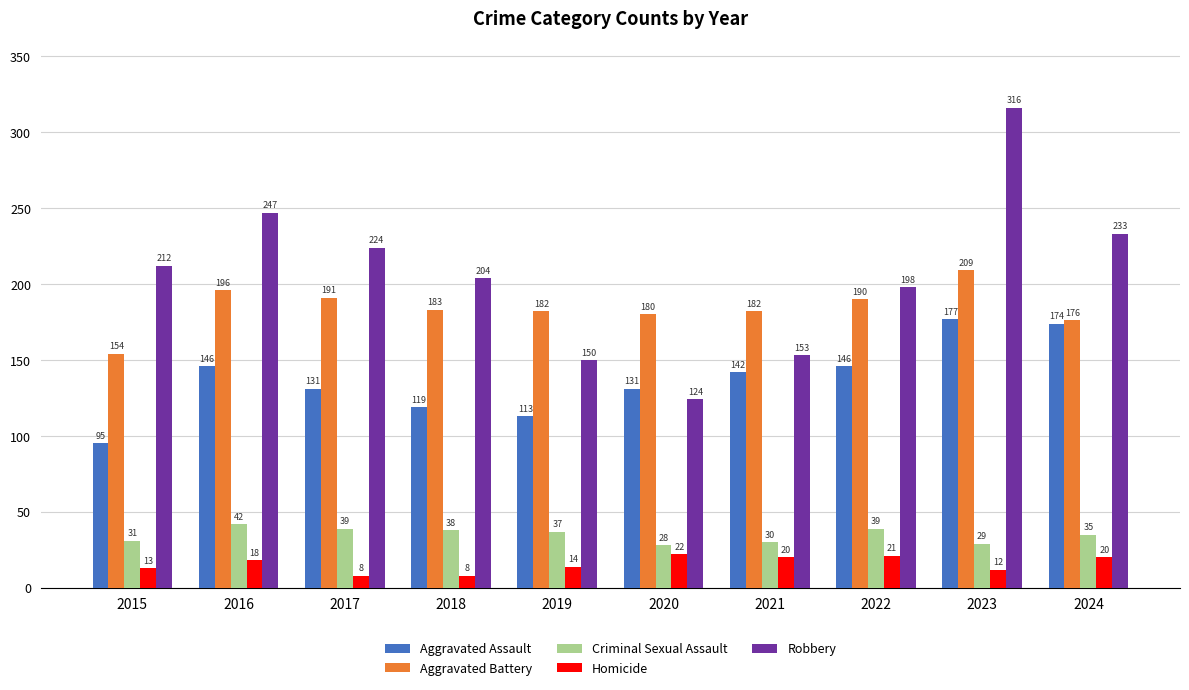

Where is Homicide nearest to the value 15?

2019